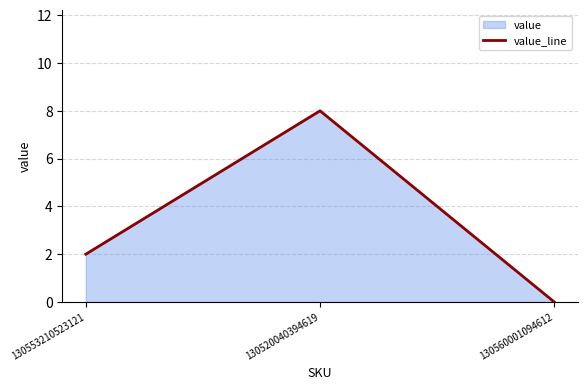

Reading right to left, transcribe all the data shown in this chart.

0	8	2